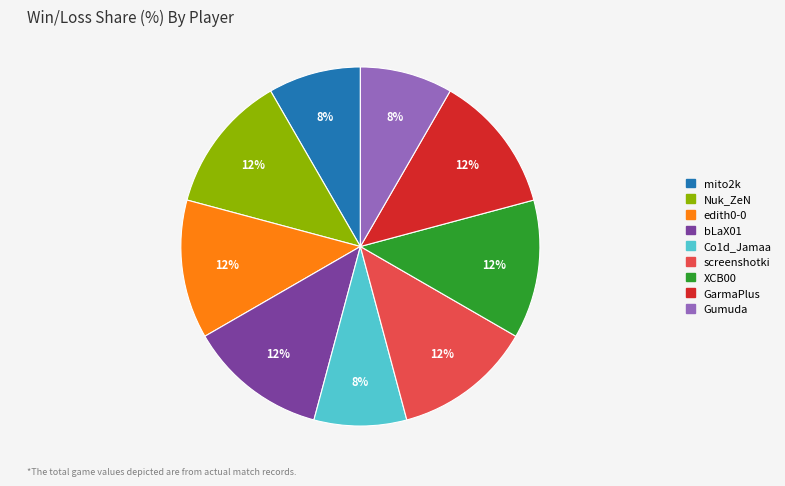

Is edith0-0 the majority of the pie?

No